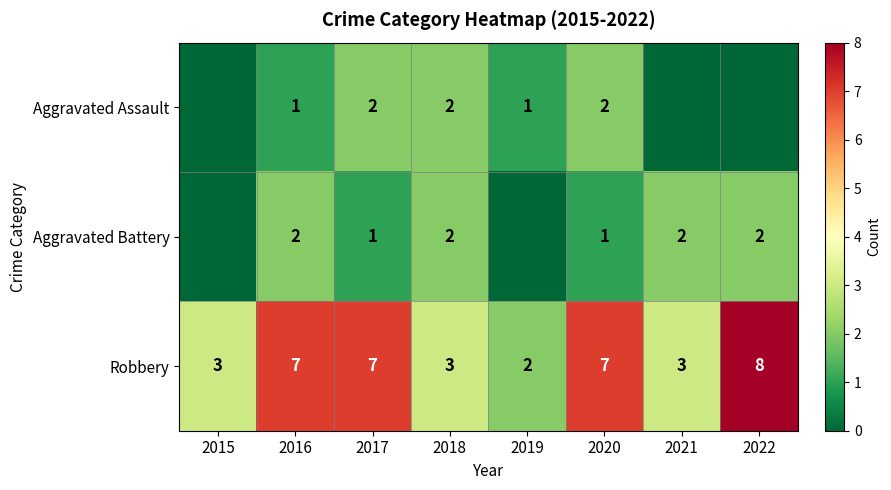

The Robbery series shows 3 at 2016. True or false?

False